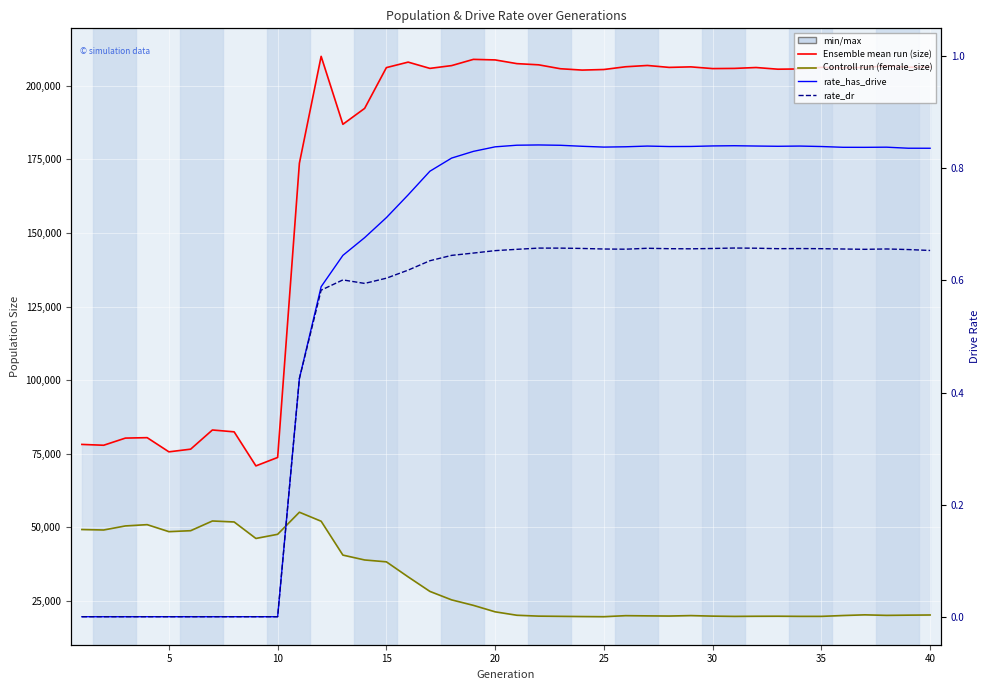

At how many categories does at least one series exceed 4286?

40